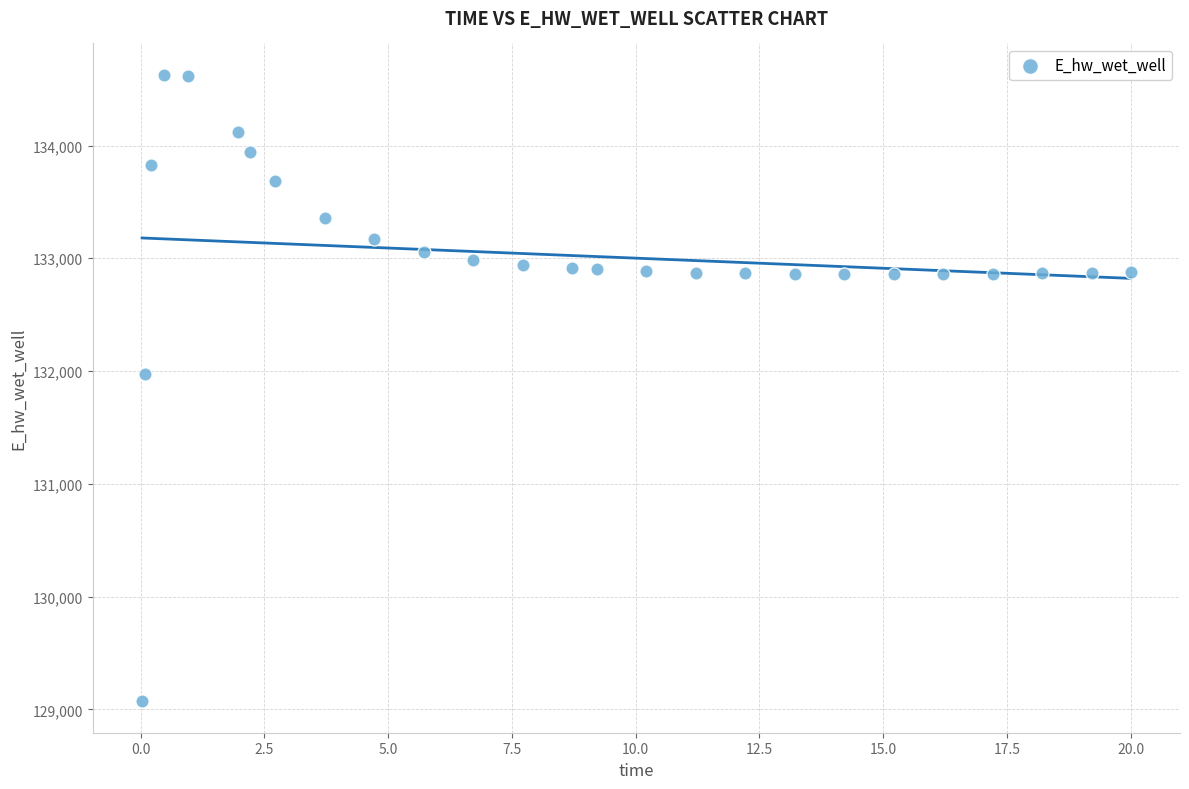

What Y value in the scatter plot is closest to 131848?

131969.7